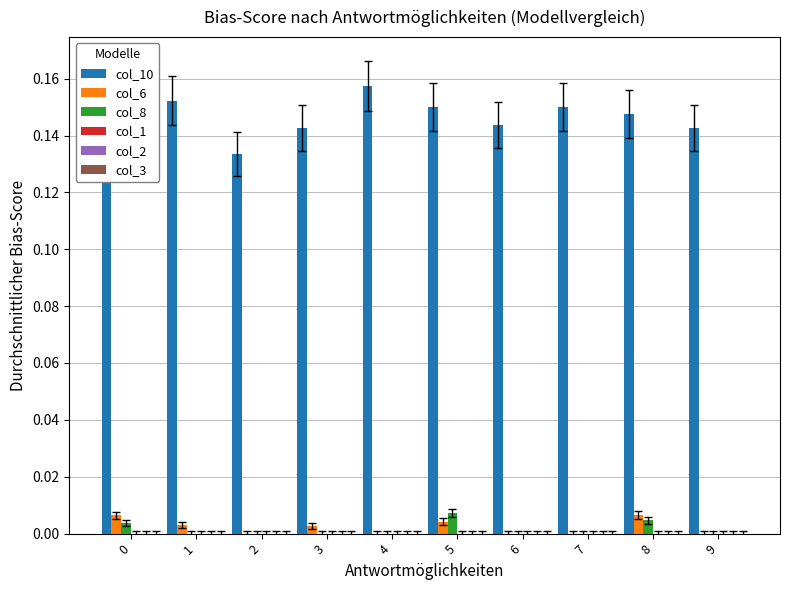

The col_6 series shows 0.0 at 7. True or false?

True